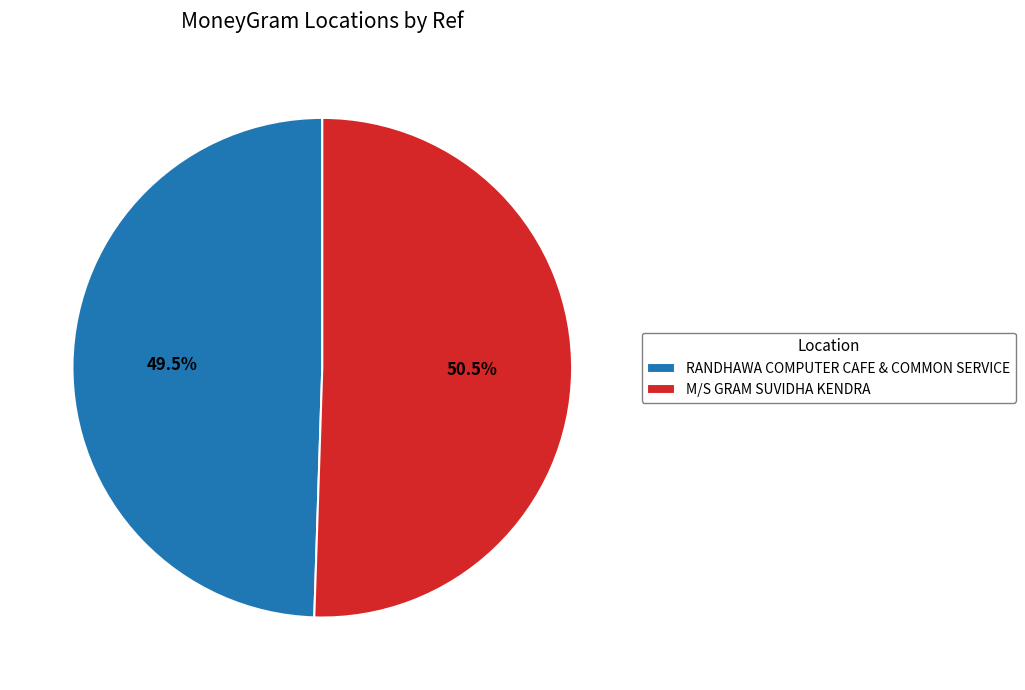

Which has a higher value, RANDHAWA COMPUTER CAFE & COMMON SERVICE or M/S GRAM SUVIDHA KENDRA?

M/S GRAM SUVIDHA KENDRA